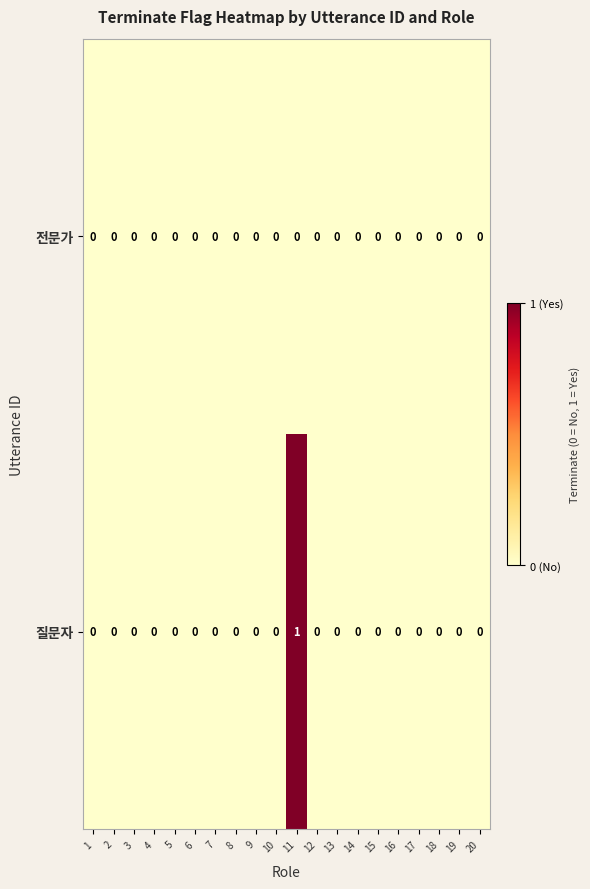

Which series has the largest total across all categories?

질문자